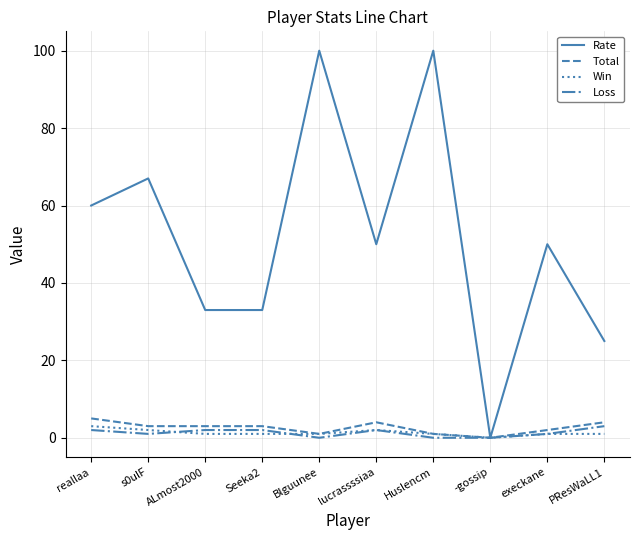

Reading left to right, extract all data points from this chart.

Rate: reallaa=60	s0ulF=67	ALmost2000=33	Seeka2=33	Blguunee=100	lucrassssiaa=50	Huslencm=100	-gossip=0	execkane=50	PResWaLL1=25
Total: reallaa=5	s0ulF=3	ALmost2000=3	Seeka2=3	Blguunee=1	lucrassssiaa=4	Huslencm=1	-gossip=0	execkane=2	PResWaLL1=4
Win: reallaa=3	s0ulF=2	ALmost2000=1	Seeka2=1	Blguunee=1	lucrassssiaa=2	Huslencm=1	-gossip=0	execkane=1	PResWaLL1=1
Loss: reallaa=2	s0ulF=1	ALmost2000=2	Seeka2=2	Blguunee=0	lucrassssiaa=2	Huslencm=0	-gossip=0	execkane=1	PResWaLL1=3